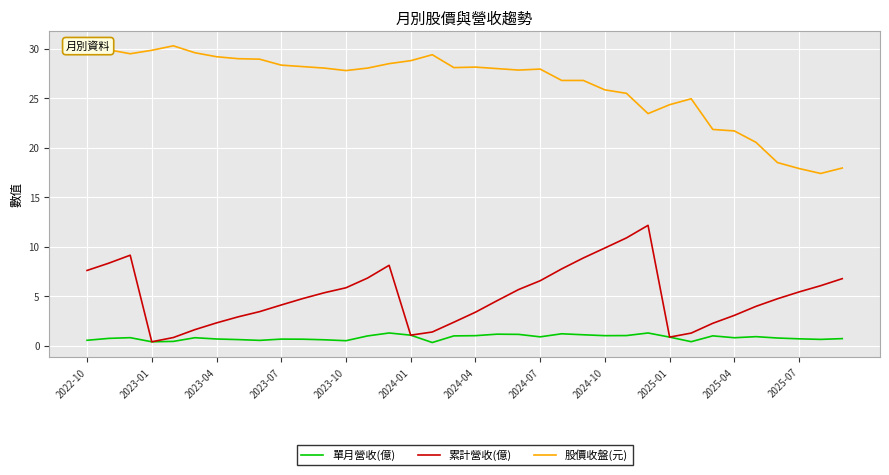

Which series has the largest total across all categories?

股價收盤(元)